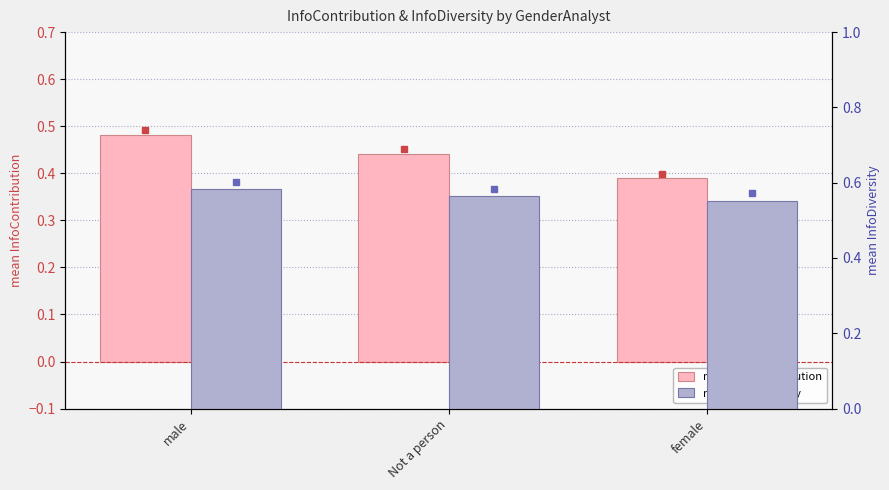

Reading right to left, what are all the values shown in this chart?

mean InfoContribution: 0.4	0.4	0.5
mean InfoDiversity: 0.6	0.6	0.6